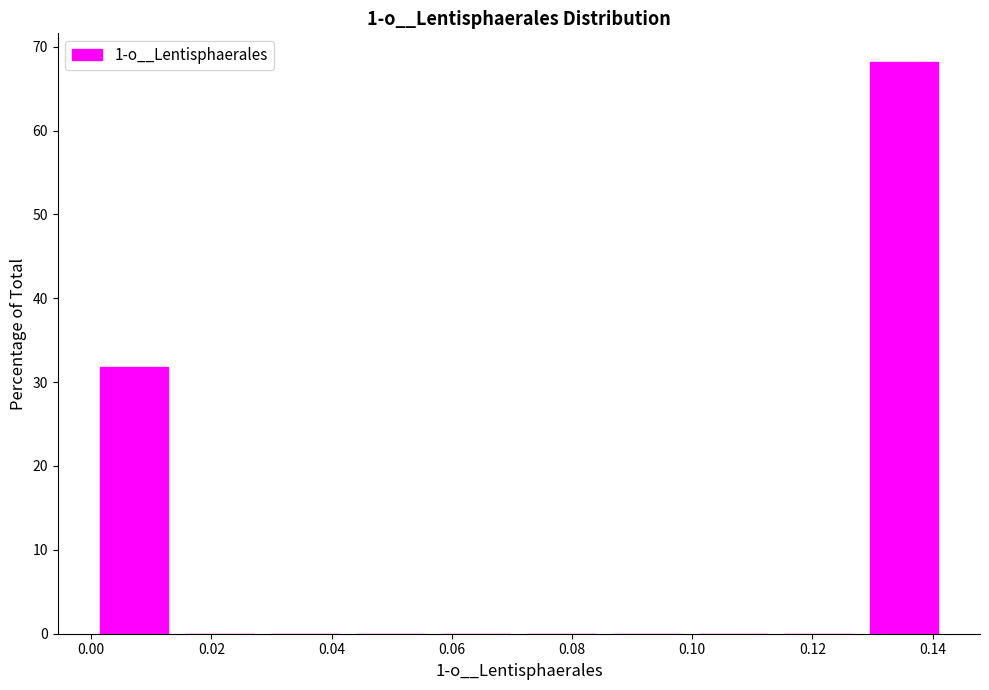

Which range on the x-axis has the tallest bar?

0.128 to 0.142